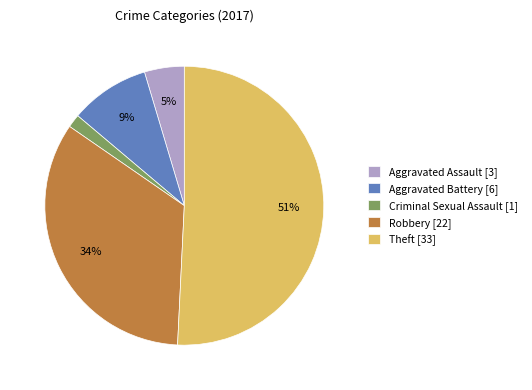

Which slice is the smallest?

Criminal Sexual Assault